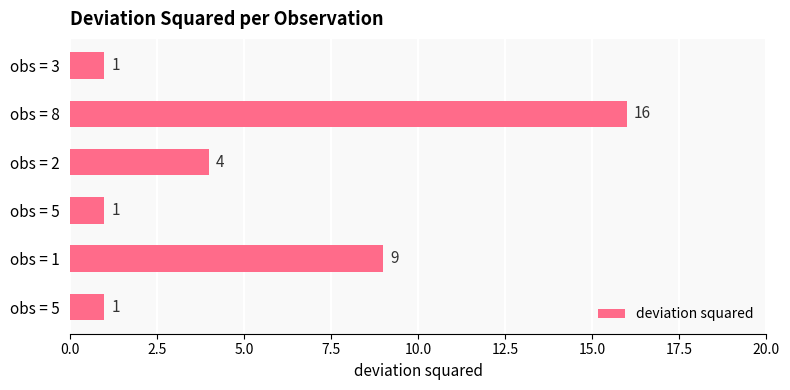

How many data points does each series have?

6